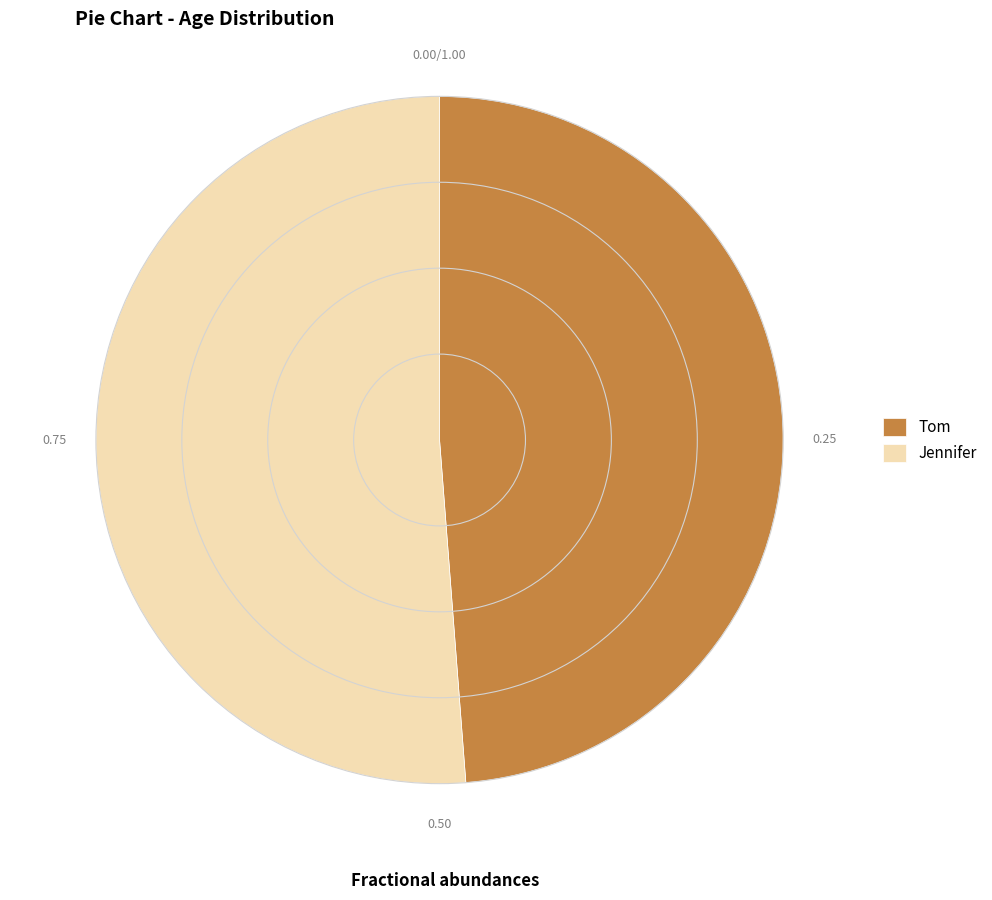

Rank the categories by value from highest to lowest.

Jennifer, Tom